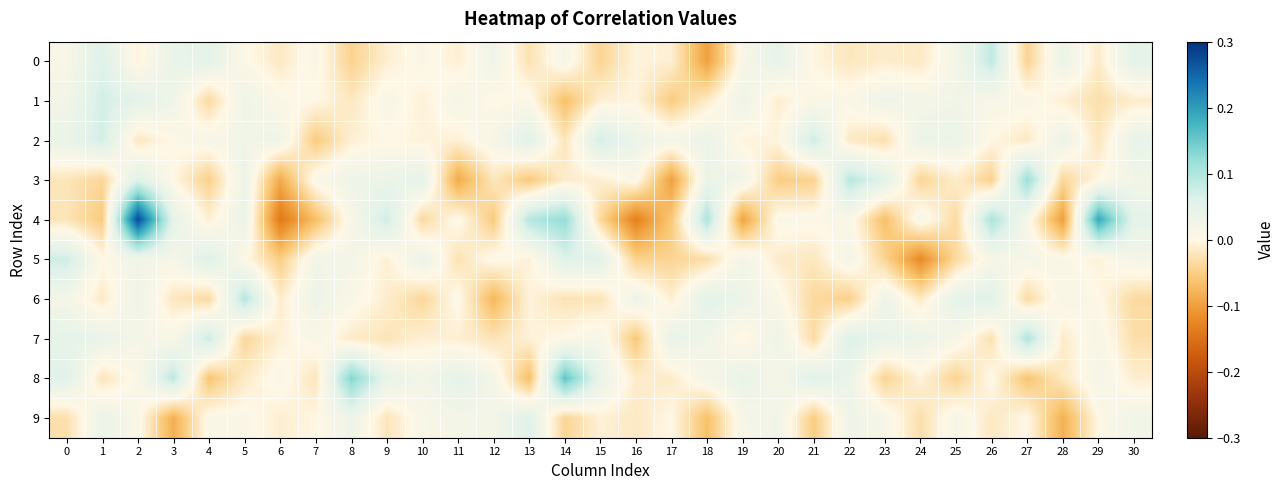

Reading left to right, extract all data points from this chart.

0: 0=0.0	1=0.1	2=-0.0	3=0.0	4=0.1	5=0.0	6=-0.0	7=0.0	8=-0.0	9=-0.0	10=0.0	11=-0.0	12=0.0	13=-0.0	14=0.0	15=-0.0	16=-0.0	17=-0.0	18=-0.1	19=0.0	20=0.0	21=-0.0	22=-0.0	23=-0.0	24=-0.0	25=0.0	26=0.1	27=-0.0	28=0.0	29=-0.0	30=0.1
1: 0=0.0	1=0.1	2=0.1	3=0.0	4=-0.0	5=0.0	6=0.0	7=0.0	8=-0.0	9=0.0	10=-0.0	11=0.0	12=0.0	13=0.0	14=-0.1	15=-0.0	16=-0.0	17=-0.1	18=-0.0	19=0.0	20=-0.0	21=0.0	22=0.0	23=0.0	24=0.0	25=0.0	26=0.0	27=0.0	28=-0.0	29=-0.0	30=-0.0
2: 0=0.0	1=0.1	2=-0.0	3=0.0	4=0.0	5=0.0	6=0.0	7=-0.1	8=-0.0	9=0.0	10=-0.0	11=-0.0	12=0.0	13=0.1	14=-0.0	15=0.1	16=0.0	17=0.0	18=0.0	19=-0.0	20=-0.0	21=0.1	22=-0.0	23=-0.0	24=0.0	25=0.0	26=-0.0	27=-0.0	28=0.0	29=-0.0	30=0.0
3: 0=-0.0	1=-0.0	2=0.1	3=0.0	4=-0.0	5=0.0	6=-0.1	7=0.0	8=0.0	9=0.0	10=0.0	11=-0.1	12=-0.0	13=-0.1	14=-0.0	15=-0.0	16=0.0	17=-0.1	18=0.0	19=0.0	20=-0.1	21=-0.0	22=0.1	23=0.1	24=-0.0	25=-0.0	26=-0.0	27=0.1	28=-0.0	29=-0.0	30=0.0
4: 0=-0.0	1=-0.1	2=0.3	3=0.0	4=-0.0	5=0.0	6=-0.1	7=-0.1	8=0.0	9=0.1	10=-0.0	11=0.0	12=-0.1	13=0.1	14=0.1	15=-0.0	16=-0.1	17=-0.1	18=0.1	19=-0.1	20=0.0	21=0.0	22=0.0	23=-0.1	24=0.0	25=-0.0	26=0.1	27=0.0	28=-0.1	29=0.2	30=0.0
5: 0=0.1	1=0.0	2=0.0	3=0.0	4=0.1	5=0.0	6=-0.1	7=0.0	8=0.0	9=-0.0	10=0.0	11=-0.0	12=0.0	13=-0.0	14=0.1	15=0.1	16=-0.0	17=-0.0	18=-0.0	19=0.0	20=-0.0	21=-0.0	22=0.0	23=-0.0	24=-0.1	25=-0.0	26=0.0	27=0.0	28=0.0	29=-0.0	30=0.0
6: 0=0.0	1=-0.0	2=0.0	3=-0.0	4=-0.0	5=0.1	6=-0.0	7=0.0	8=0.0	9=-0.0	10=-0.0	11=0.0	12=-0.1	13=-0.0	14=-0.0	15=-0.0	16=0.0	17=-0.0	18=0.1	19=0.0	20=0.0	21=-0.0	22=-0.0	23=0.0	24=-0.0	25=0.0	26=0.1	27=-0.0	28=0.0	29=0.0	30=-0.0
7: 0=0.0	1=0.0	2=0.0	3=0.0	4=0.1	5=-0.0	6=-0.0	7=0.0	8=-0.0	9=-0.0	10=-0.0	11=-0.0	12=-0.0	13=-0.0	14=0.0	15=0.0	16=-0.1	17=0.0	18=0.0	19=-0.0	20=0.0	21=-0.0	22=0.1	23=0.0	24=0.0	25=0.0	26=-0.0	27=0.1	28=-0.0	29=0.0	30=-0.0
8: 0=0.1	1=-0.0	2=0.0	3=0.1	4=-0.1	5=-0.0	6=0.0	7=-0.0	8=0.1	9=0.0	10=0.0	11=0.0	12=0.0	13=-0.1	14=0.2	15=0.0	16=-0.0	17=-0.0	18=0.0	19=0.0	20=0.0	21=0.1	22=0.0	23=-0.0	24=-0.0	25=-0.0	26=0.0	27=-0.1	28=-0.0	29=0.0	30=-0.0
9: 0=-0.0	1=0.0	2=0.0	3=-0.1	4=0.0	5=0.0	6=-0.0	7=-0.0	8=0.0	9=-0.0	10=0.0	11=0.0	12=0.0	13=0.1	14=-0.0	15=-0.0	16=-0.0	17=0.0	18=-0.1	19=0.0	20=0.0	21=-0.1	22=0.0	23=0.0	24=-0.0	25=0.0	26=-0.0	27=0.0	28=-0.1	29=0.0	30=0.0